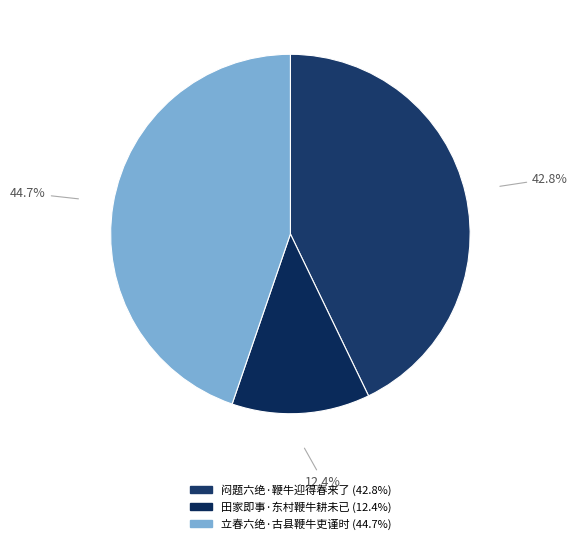

Count the number of slices in the pie.

3